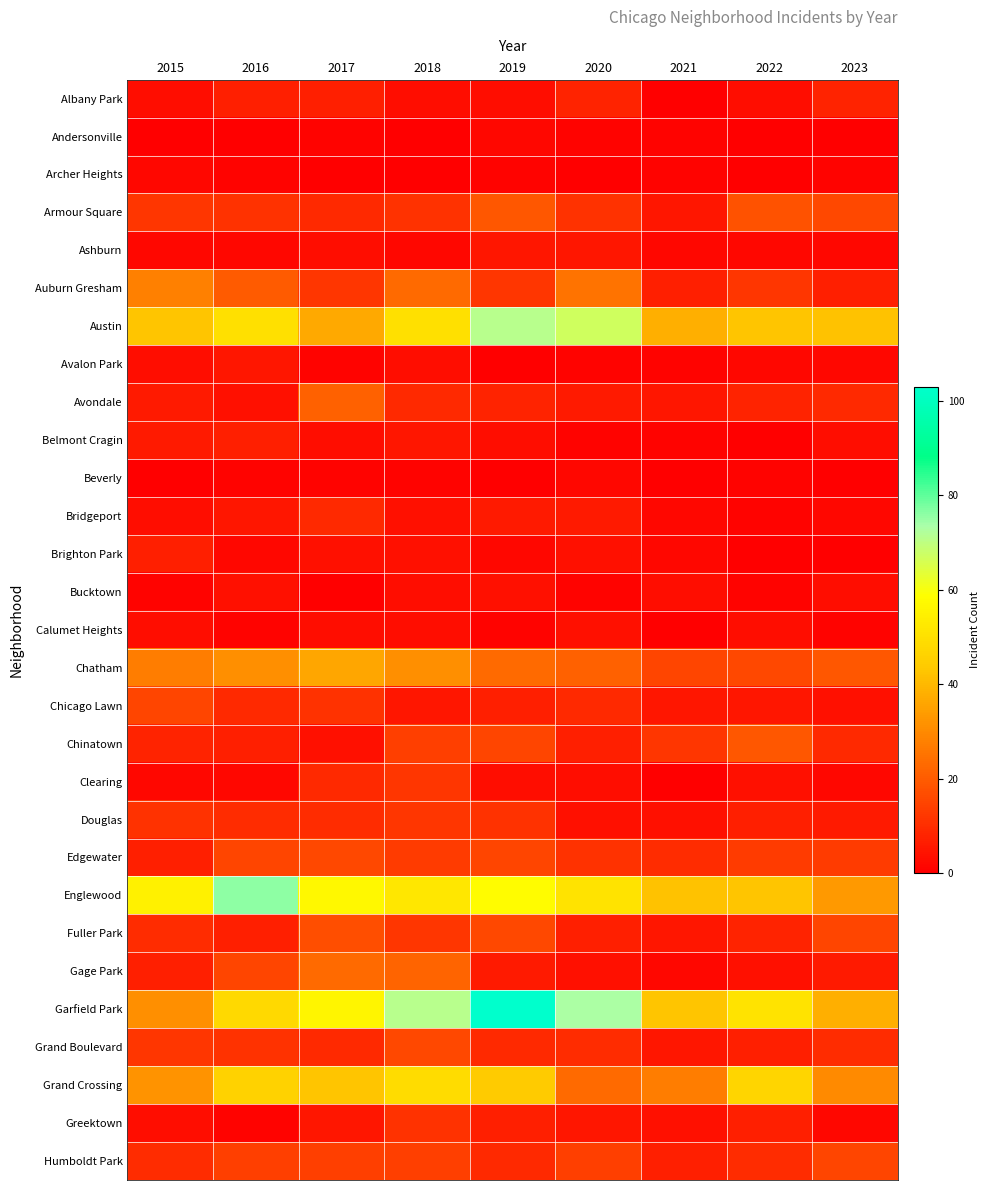

Reading right to left, transcribe all the data shown in this chart.

Albany Park: 2023=8	2022=3	2021=0	2020=8	2019=3	2018=3	2017=7	2016=7	2015=3
Andersonville: 2023=0	2022=0	2021=1	2020=1	2019=2	2018=0	2017=1	2016=0	2015=0
Archer Heights: 2023=1	2022=0	2021=1	2020=0	2019=1	2018=0	2017=0	2016=1	2015=2
Armour Square: 2023=16	2022=18	2021=5	2020=11	2019=19	2018=11	2017=9	2016=11	2015=12
Ashburn: 2023=2	2022=2	2021=2	2020=5	2019=5	2018=2	2017=3	2016=2	2015=2
Auburn Gresham: 2023=7	2022=12	2021=7	2020=25	2019=12	2018=23	2017=12	2016=20	2015=28
Austin: 2023=42	2022=43	2021=38	2020=67	2019=71	2018=50	2017=37	2016=50	2015=43
Avalon Park: 2023=2	2022=2	2021=1	2020=1	2019=0	2018=3	2017=1	2016=5	2015=3
Avondale: 2023=9	2022=8	2021=5	2020=6	2019=8	2018=9	2017=21	2016=4	2015=6
Belmont Cragin: 2023=3	2022=0	2021=1	2020=1	2019=3	2018=5	2017=3	2016=7	2015=6
Beverly: 2023=0	2022=1	2021=0	2020=2	2019=0	2018=1	2017=1	2016=1	2015=0
Bridgeport: 2023=2	2022=1	2021=2	2020=6	2019=6	2018=4	2017=9	2016=5	2015=3
Brighton Park: 2023=0	2022=0	2021=2	2020=4	2019=2	2018=4	2017=4	2016=2	2015=7
Bucktown: 2023=3	2022=1	2021=3	2020=1	2019=4	2018=3	2017=0	2016=4	2015=1
Calumet Heights: 2023=1	2022=3	2021=0	2020=4	2019=1	2018=3	2017=3	2016=1	2015=3
Chatham: 2023=19	2022=16	2021=15	2020=21	2019=23	2018=31	2017=36	2016=31	2015=27
Chicago Lawn: 2023=4	2022=5	2021=5	2020=9	2019=7	2018=5	2017=11	2016=9	2015=15
Chinatown: 2023=9	2022=19	2021=12	2020=7	2019=15	2018=14	2017=4	2016=7	2015=8
Clearing: 2023=2	2022=4	2021=0	2020=3	2019=3	2018=12	2017=9	2016=2	2015=2
Douglas: 2023=6	2022=7	2021=4	2020=4	2019=11	2018=12	2017=10	2016=10	2015=11
Edgewater: 2023=13	2022=13	2021=10	2020=11	2019=15	2018=13	2017=16	2016=15	2015=7
Englewood: 2023=33	2022=43	2021=42	2020=51	2019=58	2018=52	2017=57	2016=76	2015=55
Fuller Park: 2023=15	2022=8	2021=5	2020=7	2019=16	2018=12	2017=17	2016=7	2015=10
Gage Park: 2023=6	2022=4	2021=2	2020=4	2019=6	2018=22	2017=23	2016=15	2015=7
Garfield Park: 2023=38	2022=51	2021=43	2020=73	2019=103	2018=71	2017=56	2016=48	2015=31
Grand Boulevard: 2023=10	2022=7	2021=5	2020=10	2019=9	2018=16	2017=9	2016=11	2015=12
Grand Crossing: 2023=30	2022=47	2021=27	2020=23	2019=44	2018=49	2017=43	2016=46	2015=32
Greektown: 2023=2	2022=7	2021=4	2020=5	2019=7	2018=11	2017=5	2016=1	2015=3
Humboldt Park: 2023=15	2022=10	2021=7	2020=14	2019=9	2018=14	2017=14	2016=14	2015=10